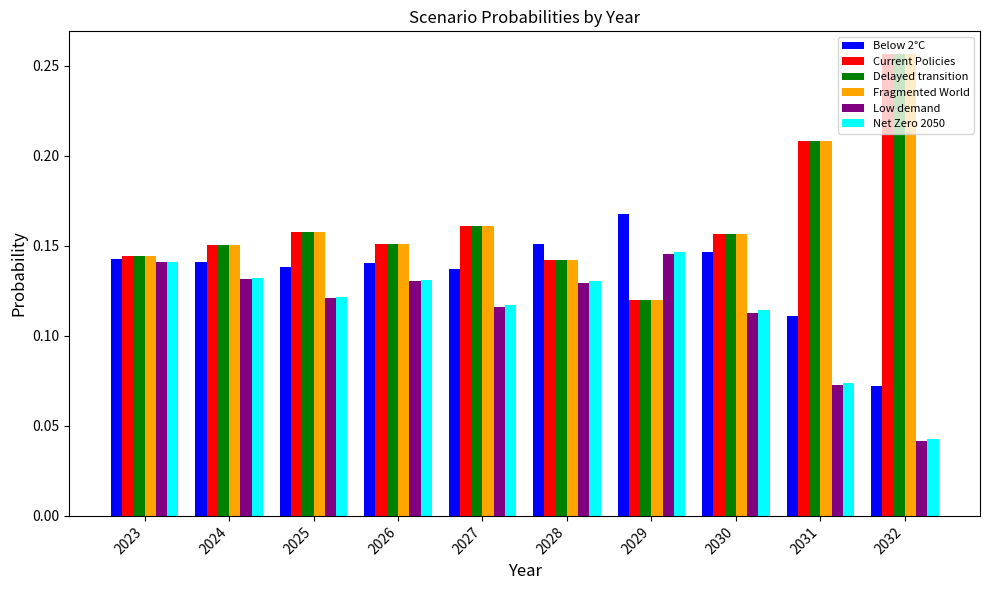

At which label is Low demand closest to 0?

2032